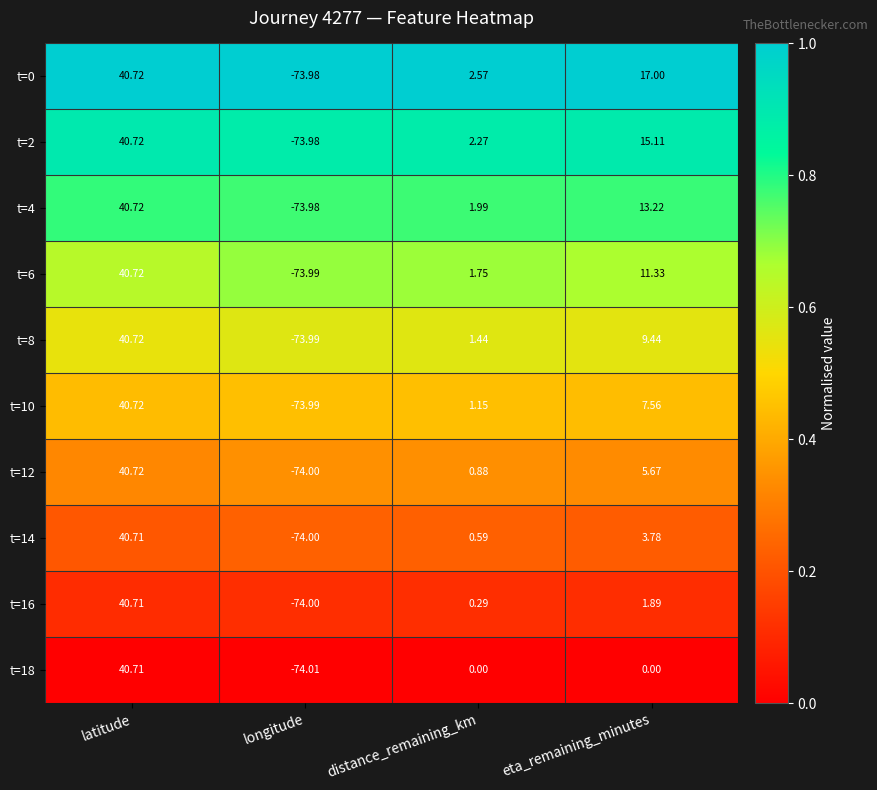

Is the value of t=0 at longitude greater than the value of t=10 at longitude?

Yes